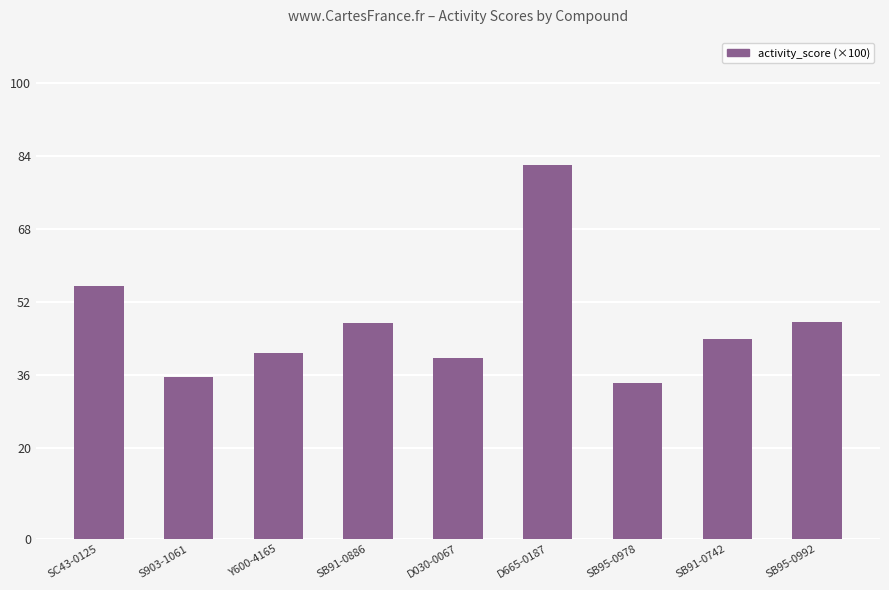

What is the difference between the values at Y600-4165 and SB95-0978?

6.4